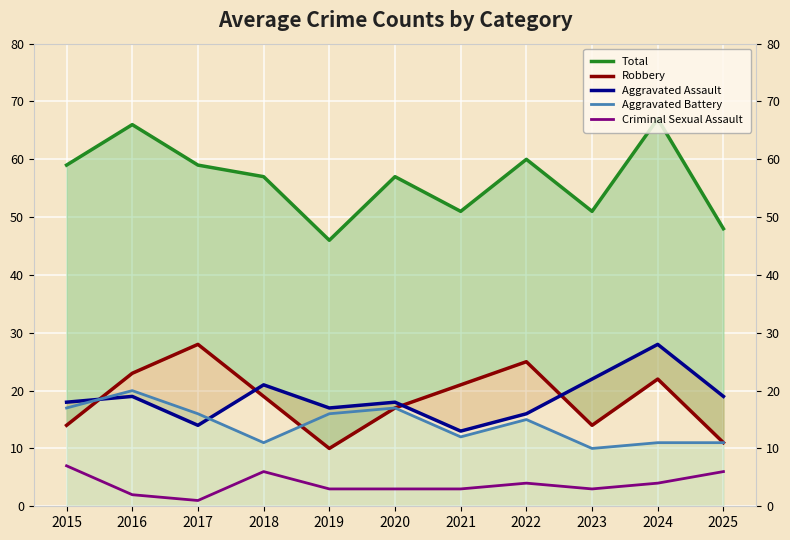

Reading left to right, transcribe all the data shown in this chart.

Total: 2015=59	2016=66	2017=59	2018=57	2019=46	2020=57	2021=51	2022=60	2023=51	2024=67	2025=48
Robbery: 2015=14	2016=23	2017=28	2018=19	2019=10	2020=17	2021=21	2022=25	2023=14	2024=22	2025=11
Aggravated Assault: 2015=18	2016=19	2017=14	2018=21	2019=17	2020=18	2021=13	2022=16	2023=22	2024=28	2025=19
Aggravated Battery: 2015=17	2016=20	2017=16	2018=11	2019=16	2020=17	2021=12	2022=15	2023=10	2024=11	2025=11
Criminal Sexual Assault: 2015=7	2016=2	2017=1	2018=6	2019=3	2020=3	2021=3	2022=4	2023=3	2024=4	2025=6